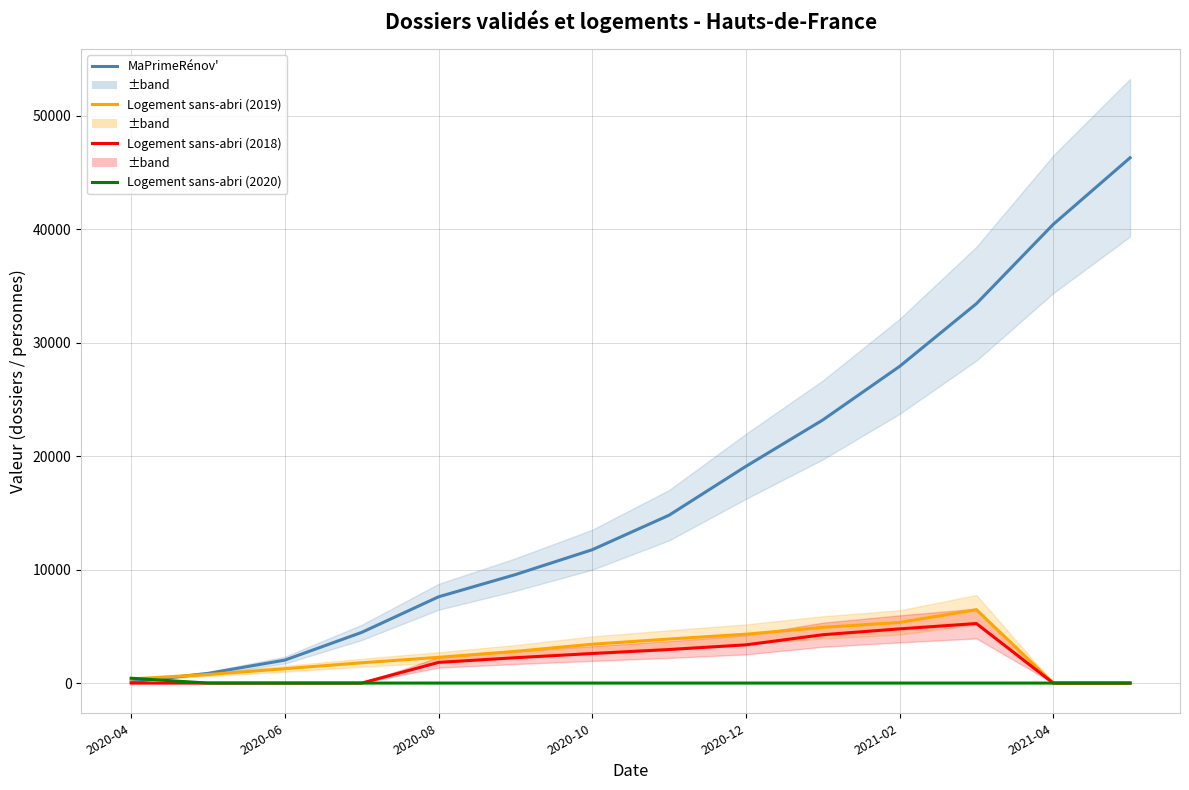

The value of MaPrimeRénov' at 2020-06 is 1508. True or false?

False